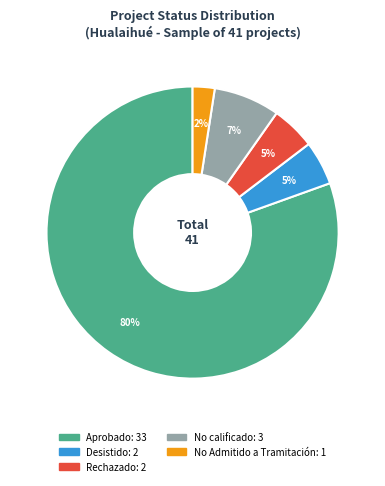

To the nearest percent, what is the average slice percentage?

20%